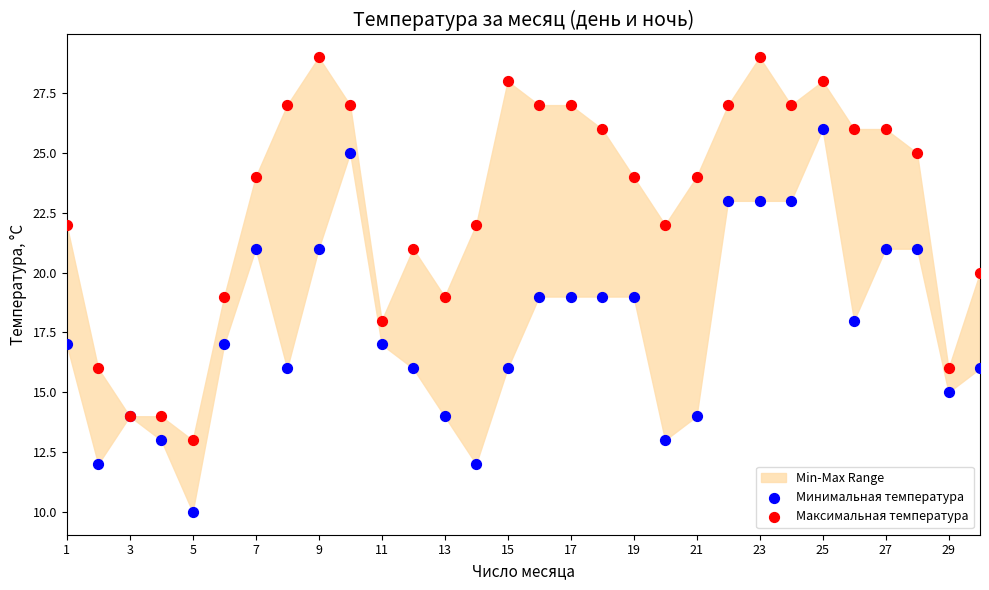

Which series contains the lowest Y value?

Минимальная температура